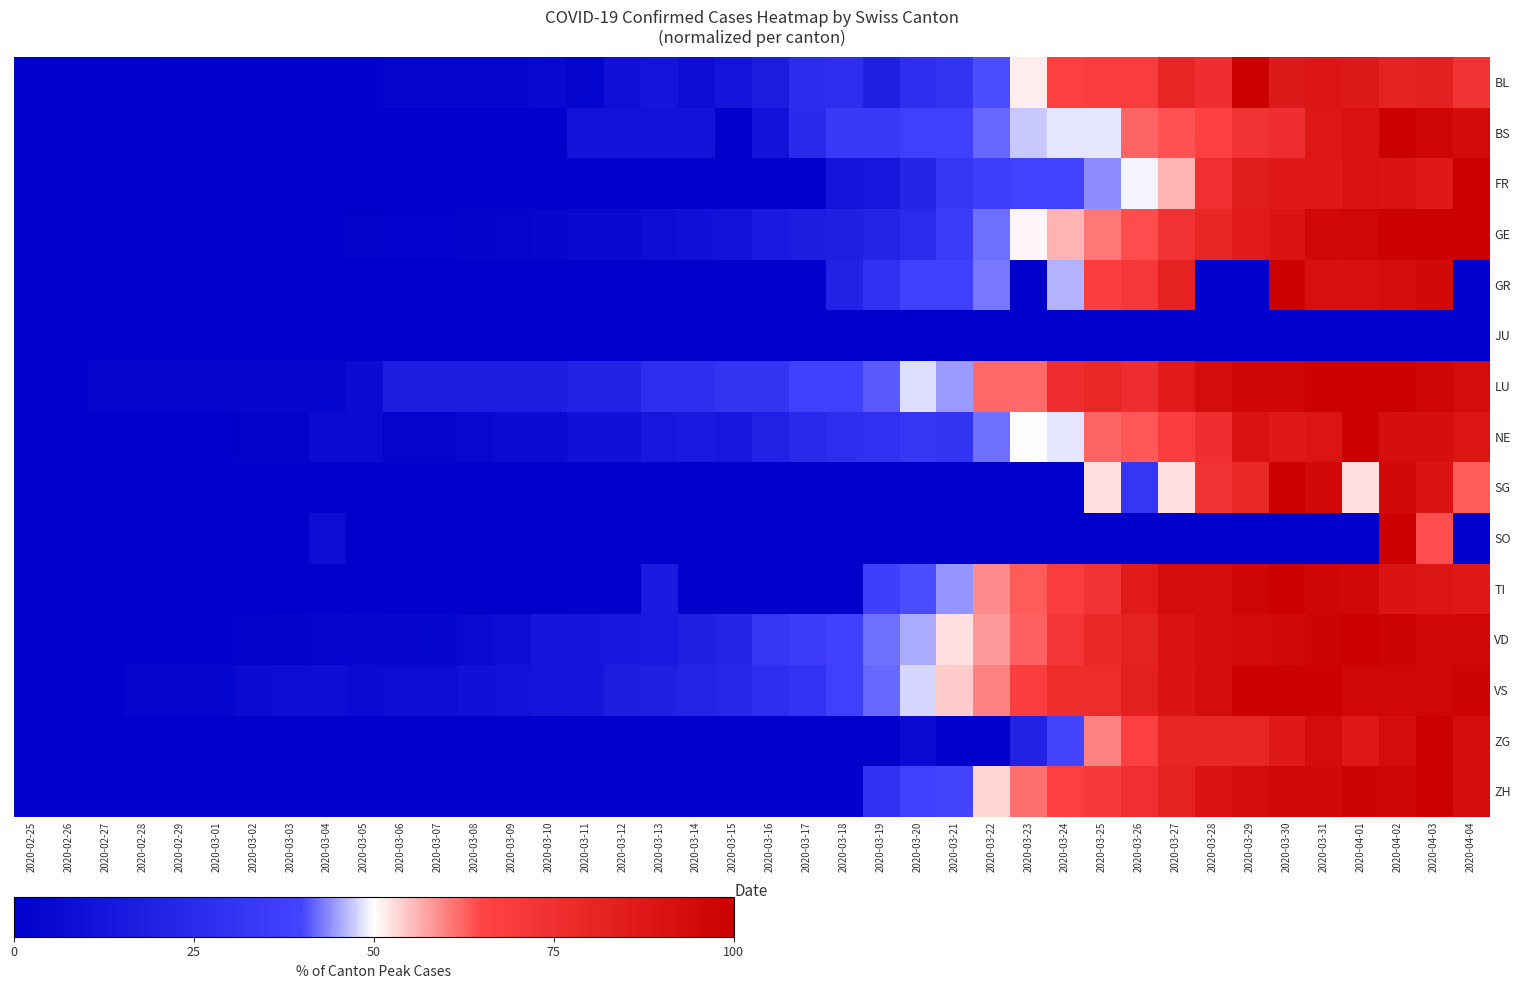

What is the maximum value shown in the chart?

100.0